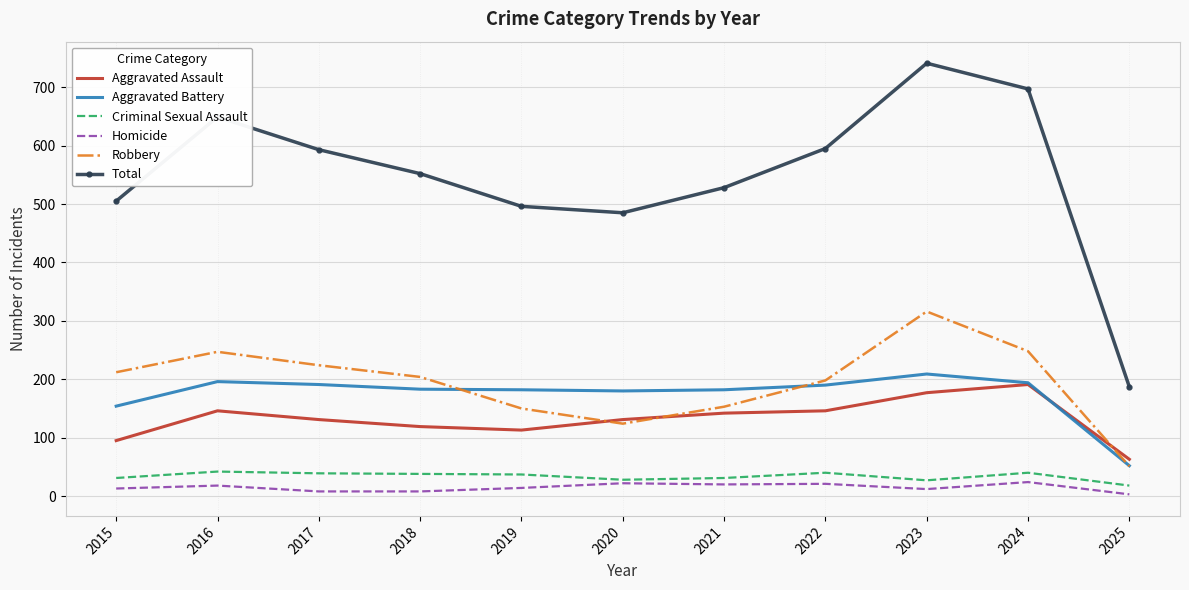

True or false: Total and Criminal Sexual Assault intersect in this chart.

False